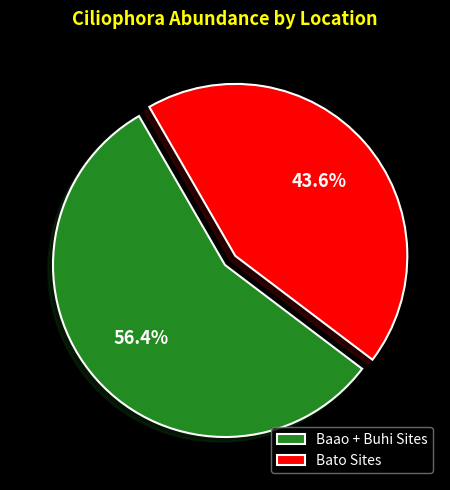

Which slice is the largest?

Baao + Buhi Sites